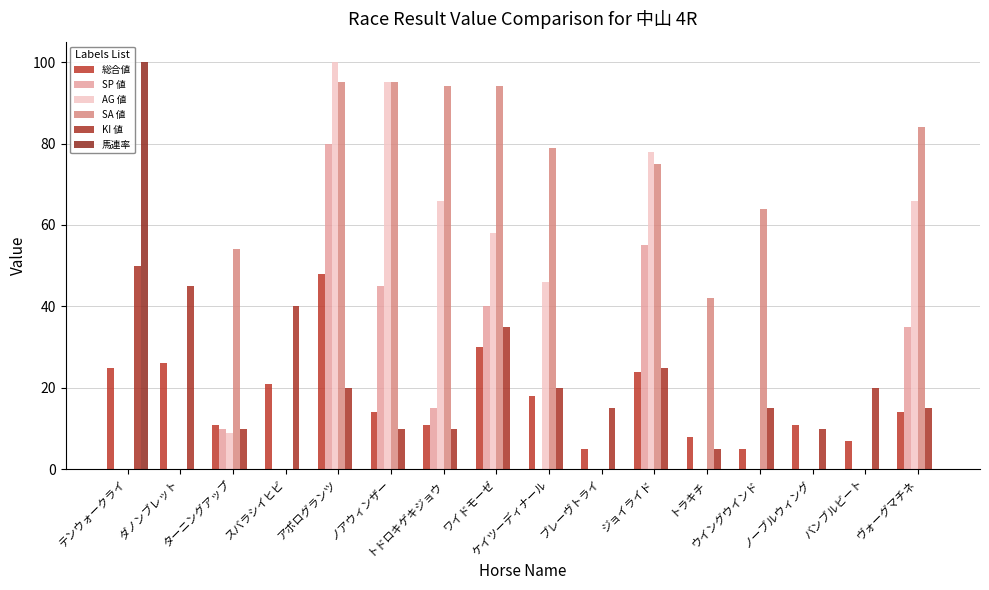

What are all the series names shown in the legend?

総合値, SP 値, AG 値, SA 値, KI 値, 馬連率